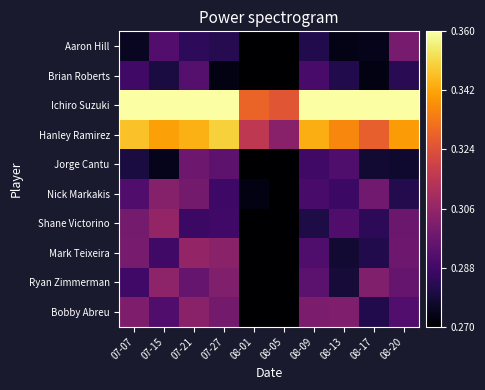

Reading left to right, what are all the values shown in this chart?

Bobby Abreu: 07-07=0.3	07-15=0.3	07-21=0.3	07-27=0.3	08-01=0.3	08-05=0.3	08-09=0.3	08-13=0.3	08-17=0.3	08-20=0.3
Ryan Zimmerman: 07-07=0.3	07-15=0.3	07-21=0.3	07-27=0.3	08-01=0.3	08-05=0.3	08-09=0.3	08-13=0.3	08-17=0.3	08-20=0.3
Mark Teixeira: 07-07=0.3	07-15=0.3	07-21=0.3	07-27=0.3	08-01=0.3	08-05=0.3	08-09=0.3	08-13=0.3	08-17=0.3	08-20=0.3
Shane Victorino: 07-07=0.3	07-15=0.3	07-21=0.3	07-27=0.3	08-01=0.3	08-05=0.3	08-09=0.3	08-13=0.3	08-17=0.3	08-20=0.3
Nick Markakis: 07-07=0.3	07-15=0.3	07-21=0.3	07-27=0.3	08-01=0.3	08-05=0.3	08-09=0.3	08-13=0.3	08-17=0.3	08-20=0.3
Jorge Cantu: 07-07=0.3	07-15=0.3	07-21=0.3	07-27=0.3	08-01=0.3	08-05=0.3	08-09=0.3	08-13=0.3	08-17=0.3	08-20=0.3
Hanley Ramirez: 07-07=0.3	07-15=0.3	07-21=0.3	07-27=0.3	08-01=0.3	08-05=0.3	08-09=0.3	08-13=0.3	08-17=0.3	08-20=0.3
Ichiro Suzuki: 07-07=0.4	07-15=0.4	07-21=0.4	07-27=0.4	08-01=0.3	08-05=0.3	08-09=0.4	08-13=0.4	08-17=0.4	08-20=0.4
Brian Roberts: 07-07=0.3	07-15=0.3	07-21=0.3	07-27=0.3	08-01=0.3	08-05=0.3	08-09=0.3	08-13=0.3	08-17=0.3	08-20=0.3
Aaron Hill: 07-07=0.3	07-15=0.3	07-21=0.3	07-27=0.3	08-01=0.3	08-05=0.3	08-09=0.3	08-13=0.3	08-17=0.3	08-20=0.3